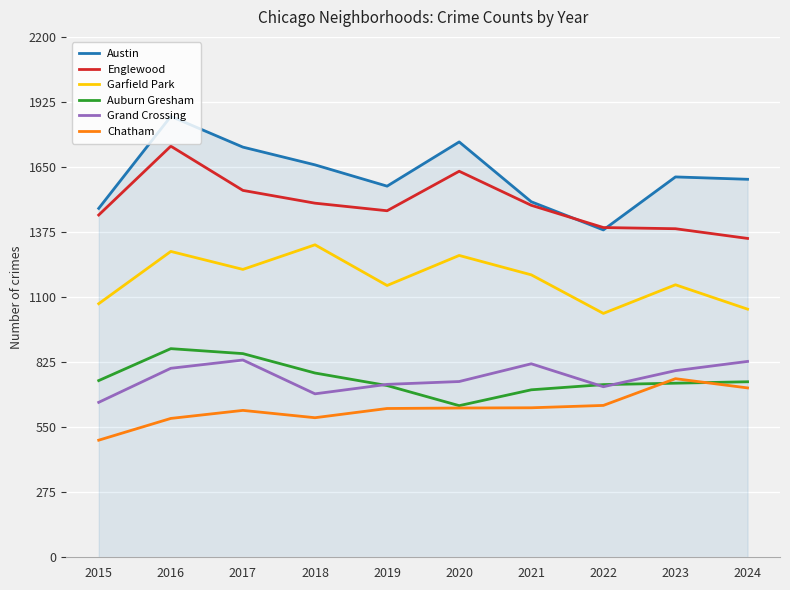

What is the spread (max minus min) of values at 2018?

1069